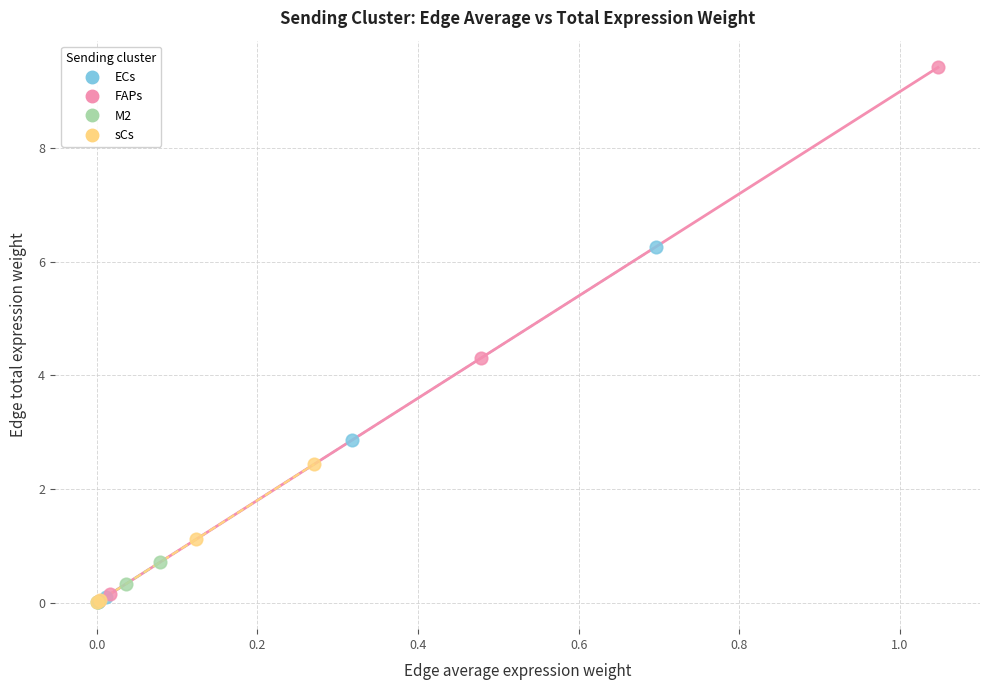

What are all the series names shown in the legend?

ECs, FAPs, M2, sCs